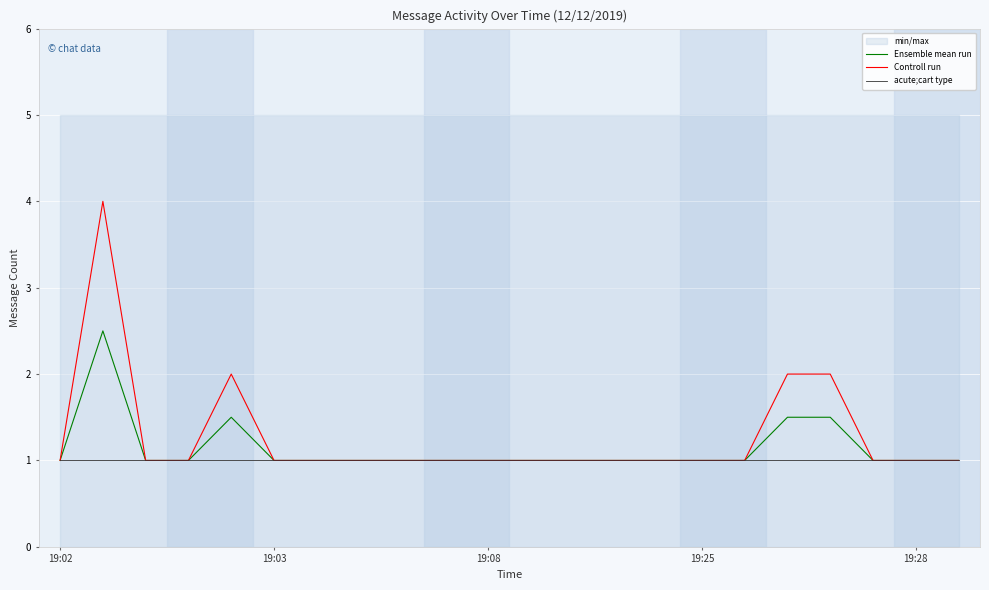

Count the number of categories in the chart.

22